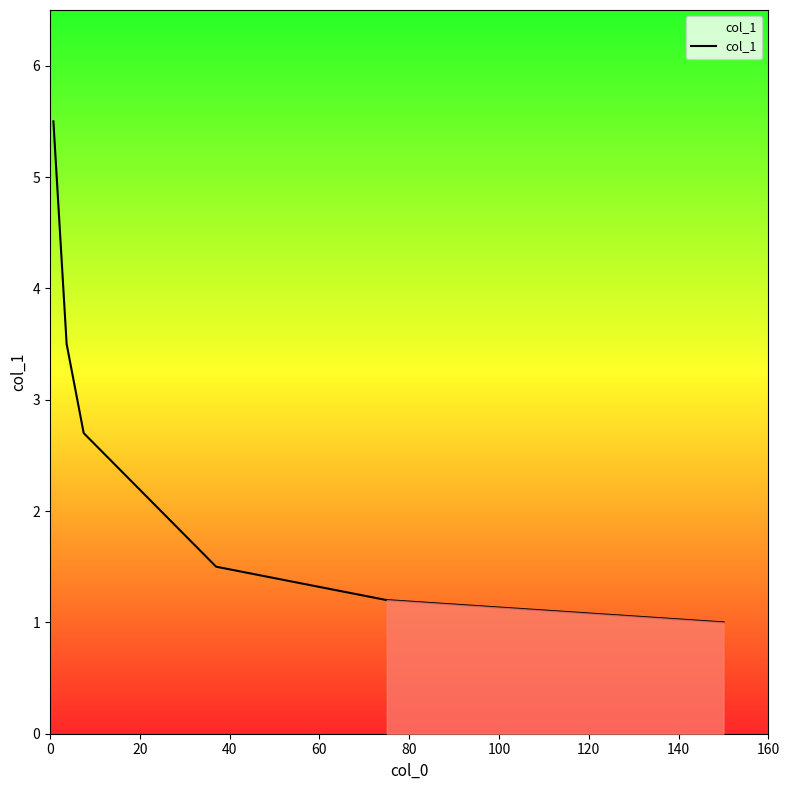

What is the maximum value shown in the chart?

5.5